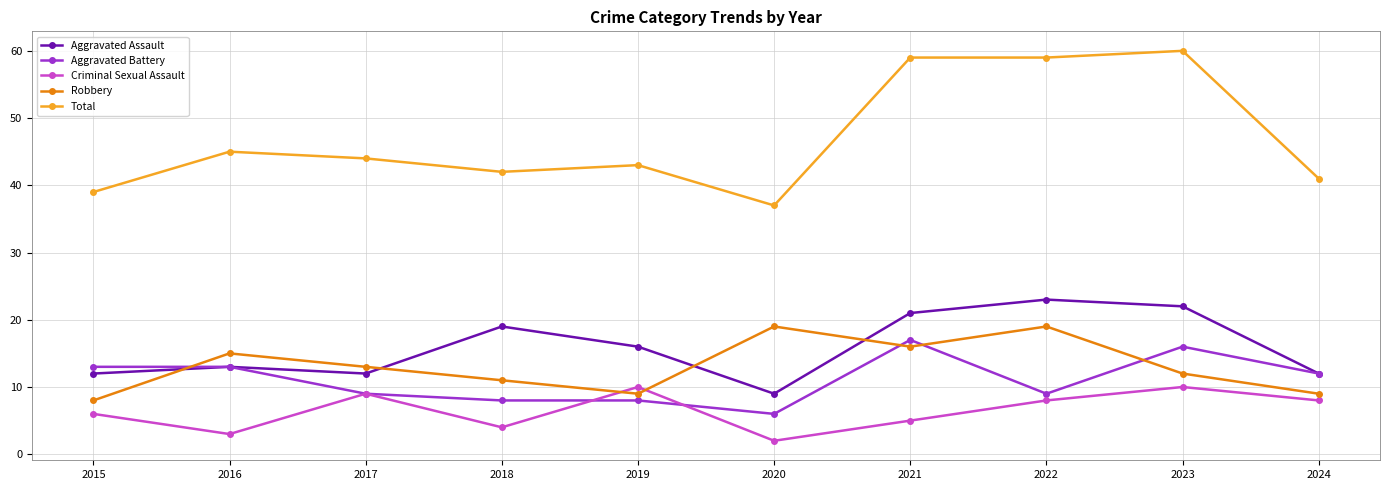

Is the value of Criminal Sexual Assault at 2015 greater than the value of Aggravated Assault at 2021?

No